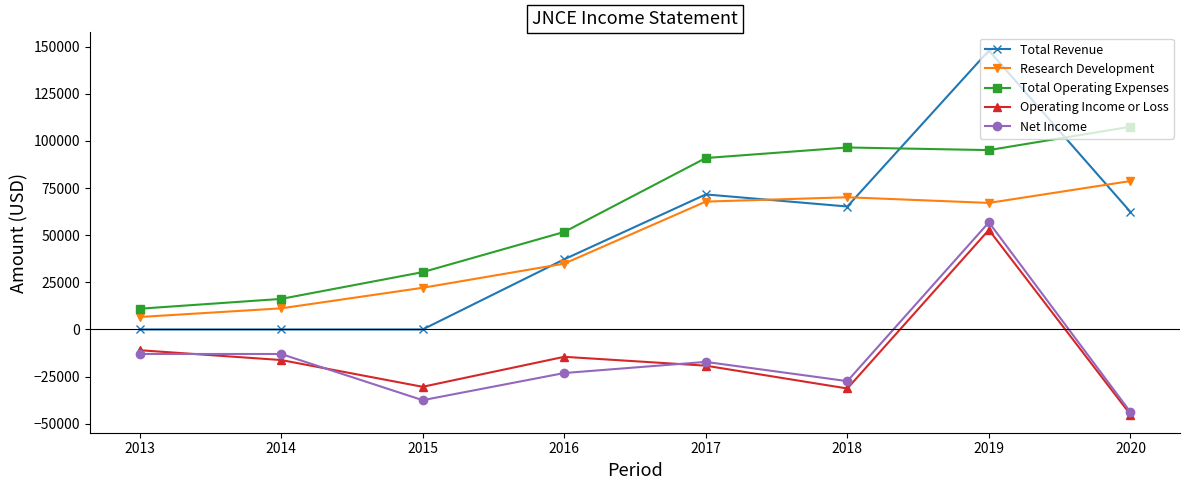

What is the difference between the Total Revenue values at 2018 and 2016?

28000